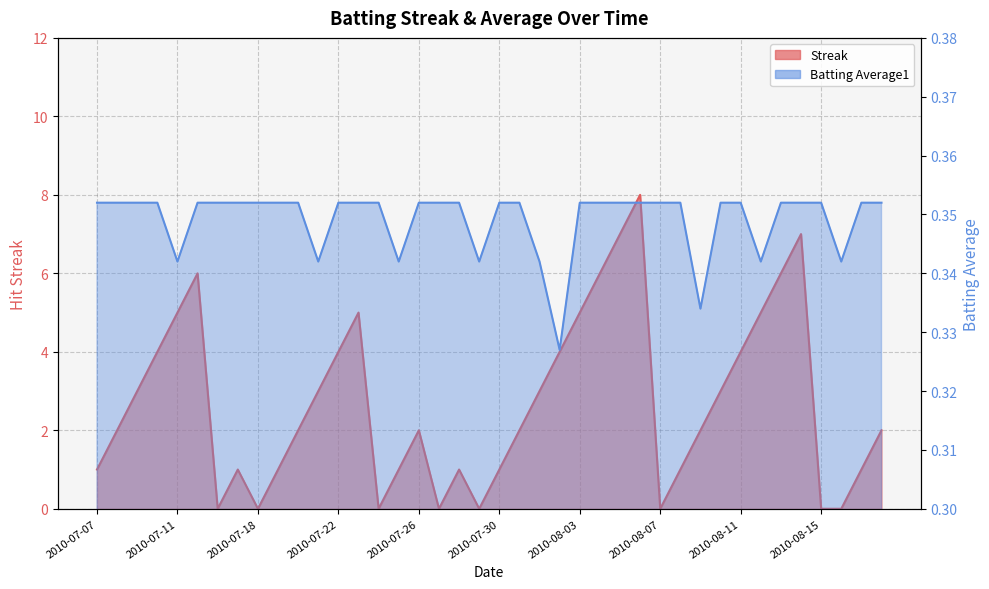

What is the sum of the Streak values at 2010-07-27 and 2010-08-04?

6.0